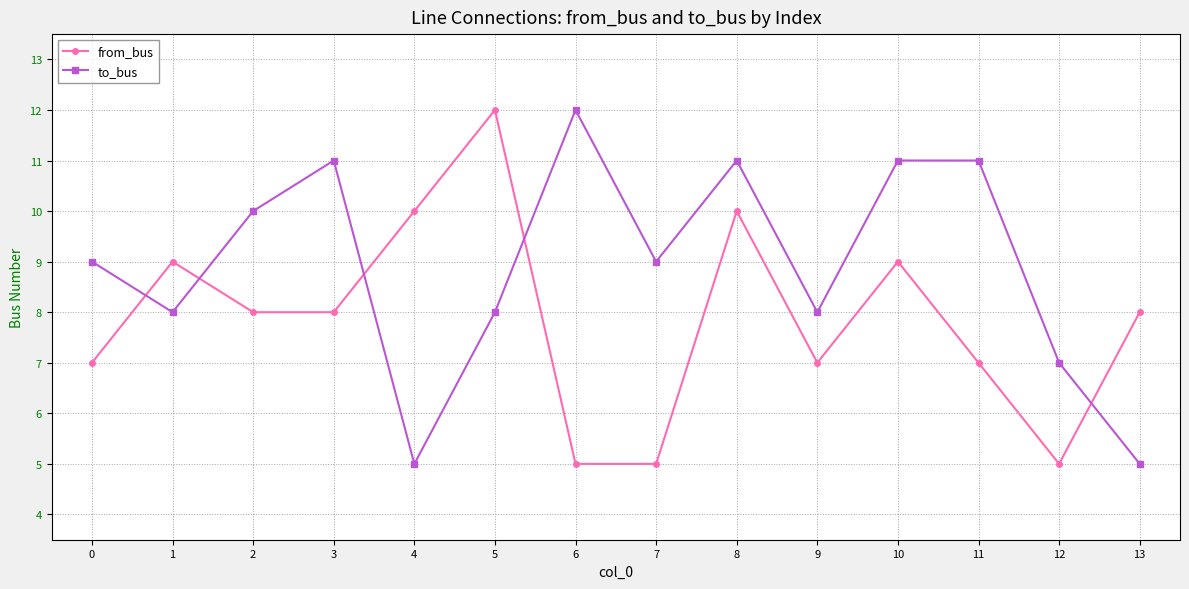

At which category does from_bus reach its first local peak?

1